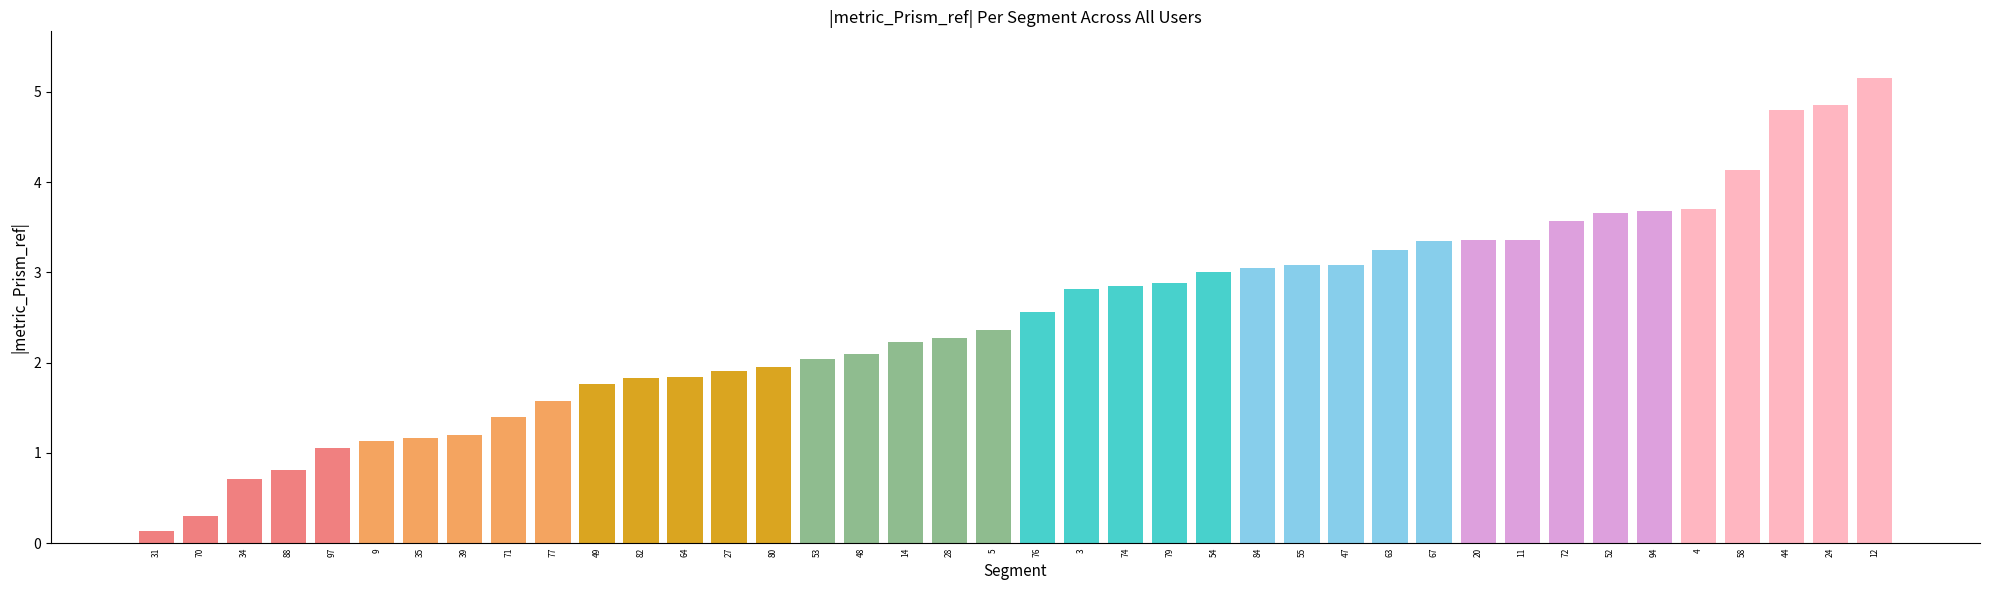

What is the label of the 33rd bar from the left?

72